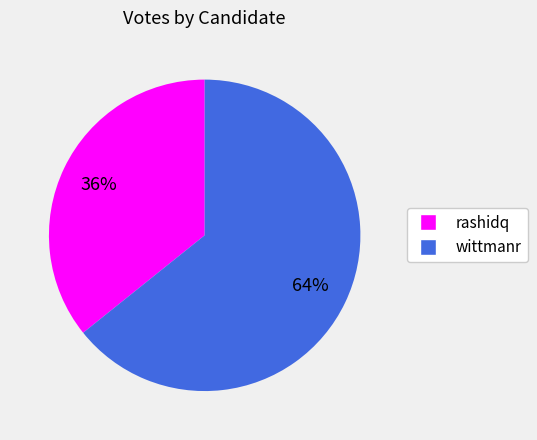

Which category has the biggest portion of the pie?

wittmanr